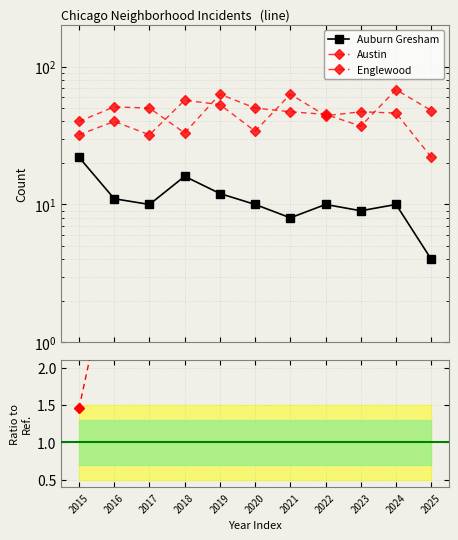

Is the value of Englewood at 2021 greater than the value of Austin / Auburn Gresham at 2024?

Yes